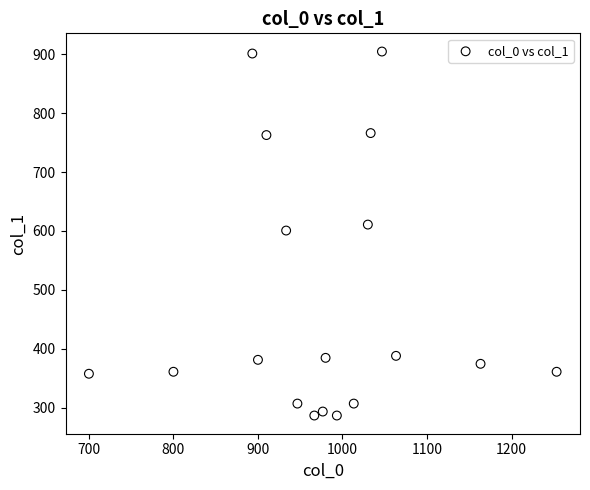

What is the range of Y values (max minus min)?

617.6